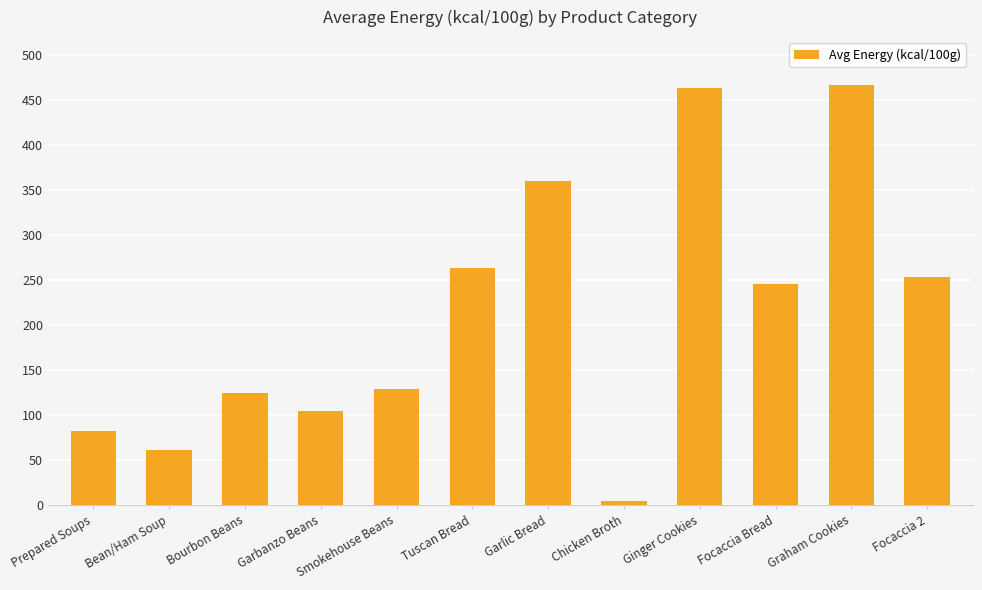

The value at Graham Cookies is 467. True or false?

True